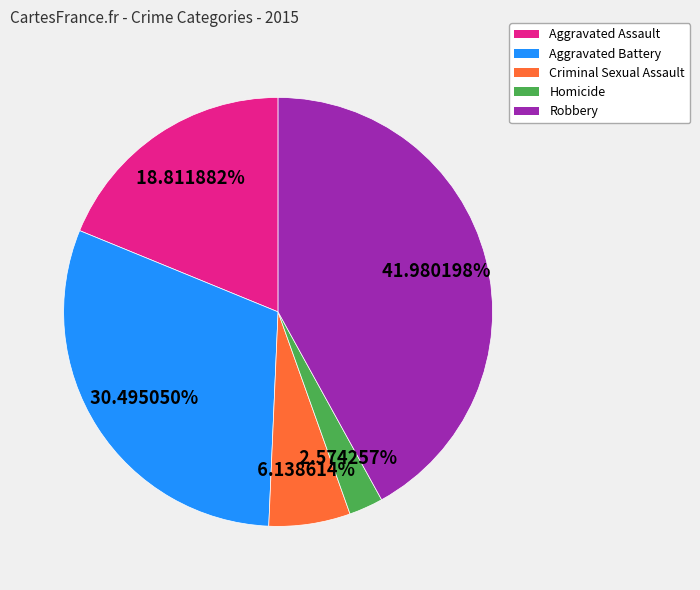

Rank the categories by value from lowest to highest.

Homicide, Criminal Sexual Assault, Aggravated Assault, Aggravated Battery, Robbery